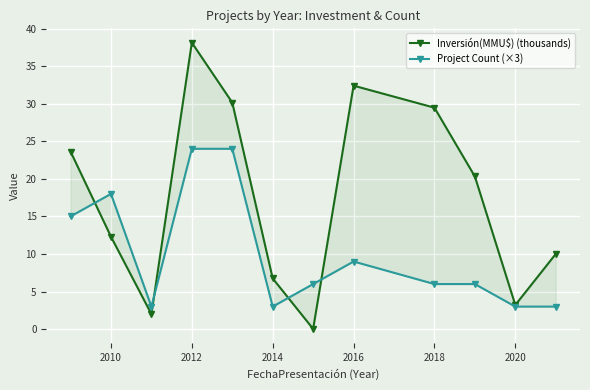

What is the greatest value displayed?

38.1